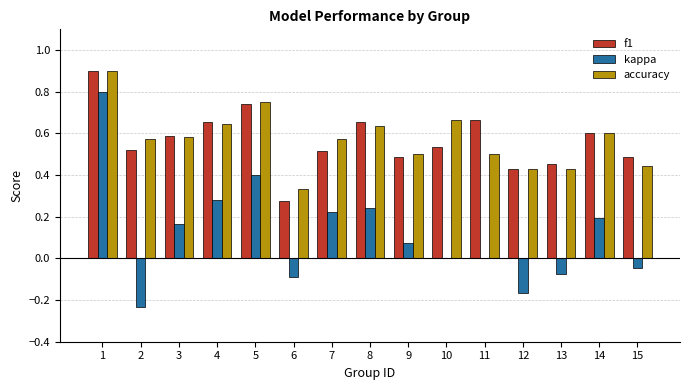

What is the total value across all series at 11?

1.2